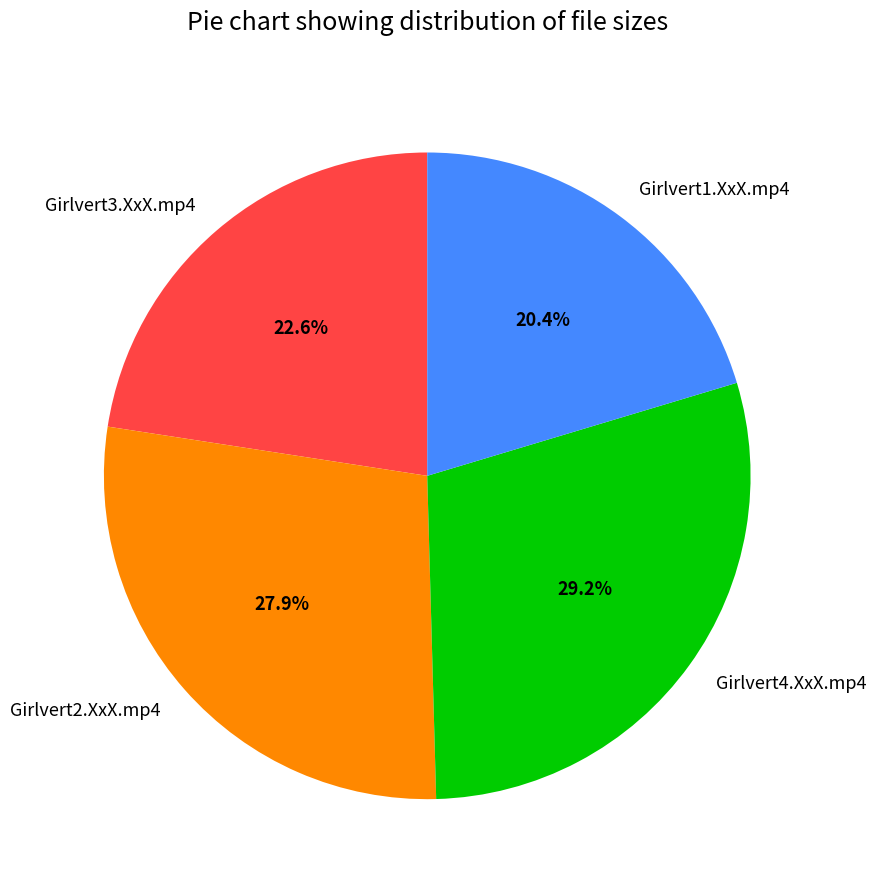

Is the sum of Girlvert2.XxX.mp4 and Girlvert1.XxX.mp4 greater than half?

No